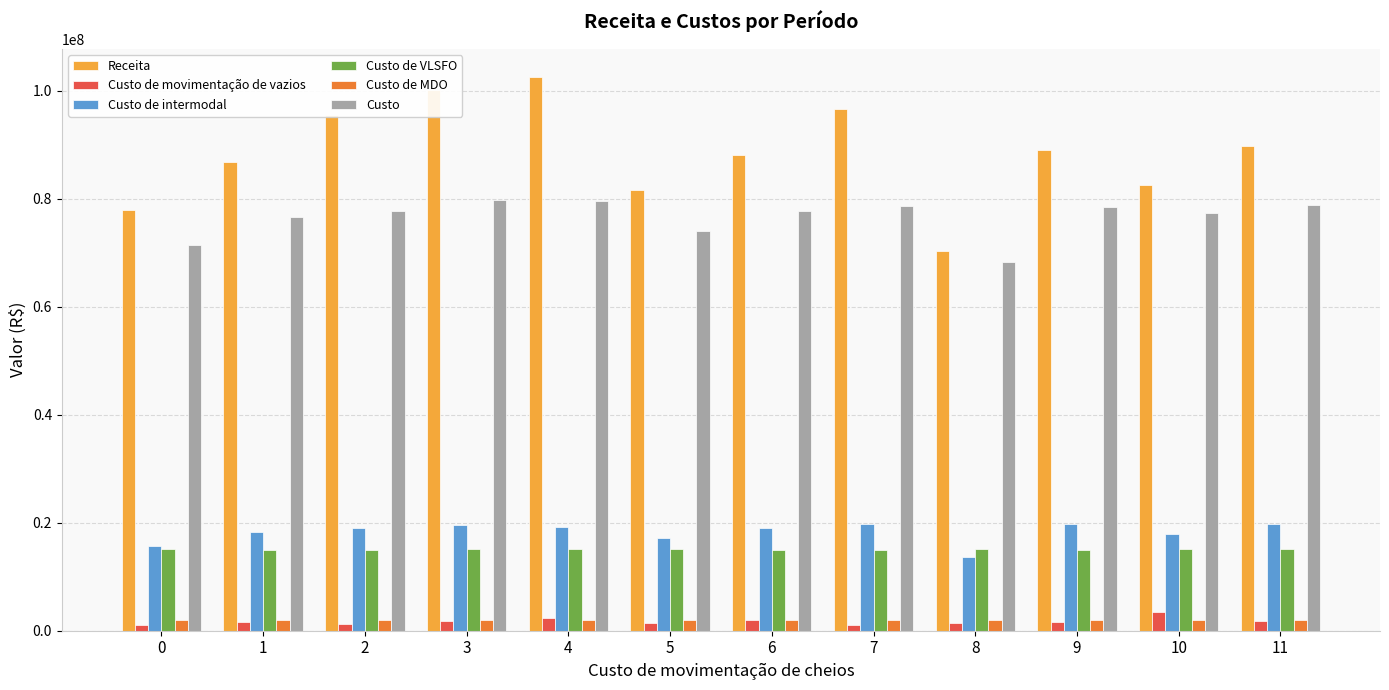

The value of Custo at 9 is 125948026.4. True or false?

False